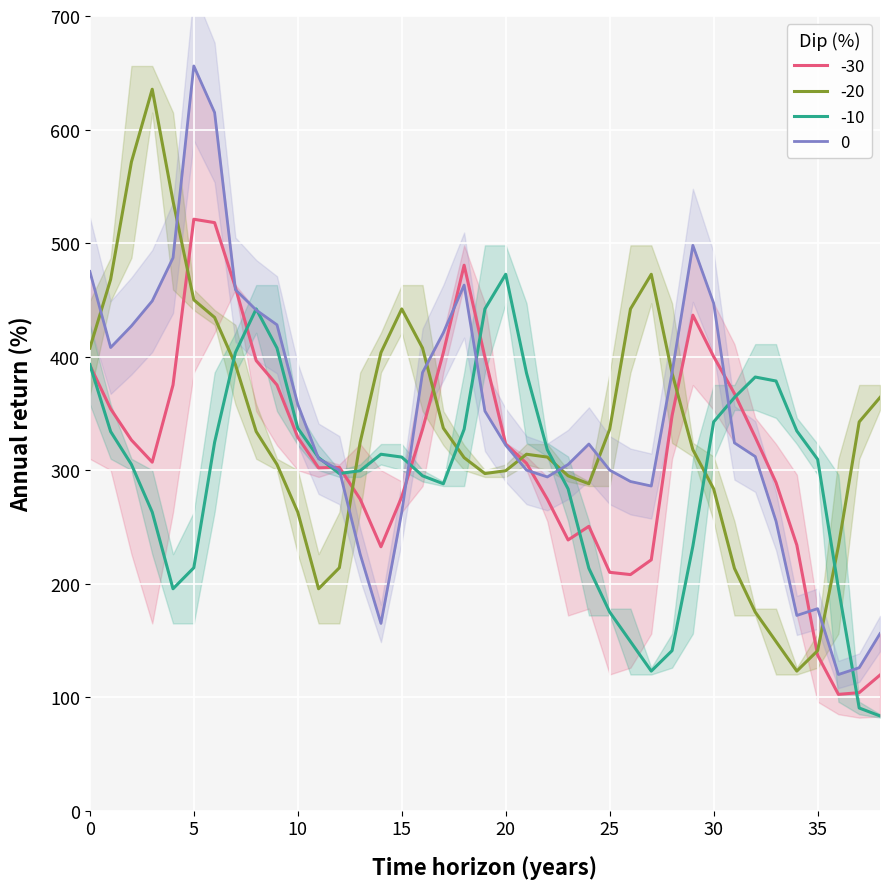

What is the highest value of the -10 series?

472.5